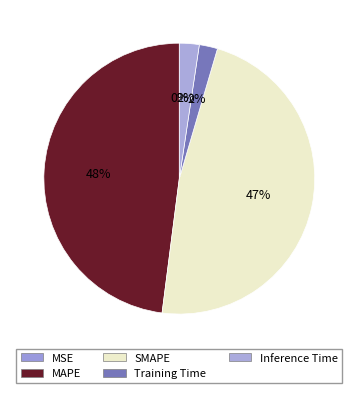

What percentage do SMAPE and Training Time together represent?

49.7%